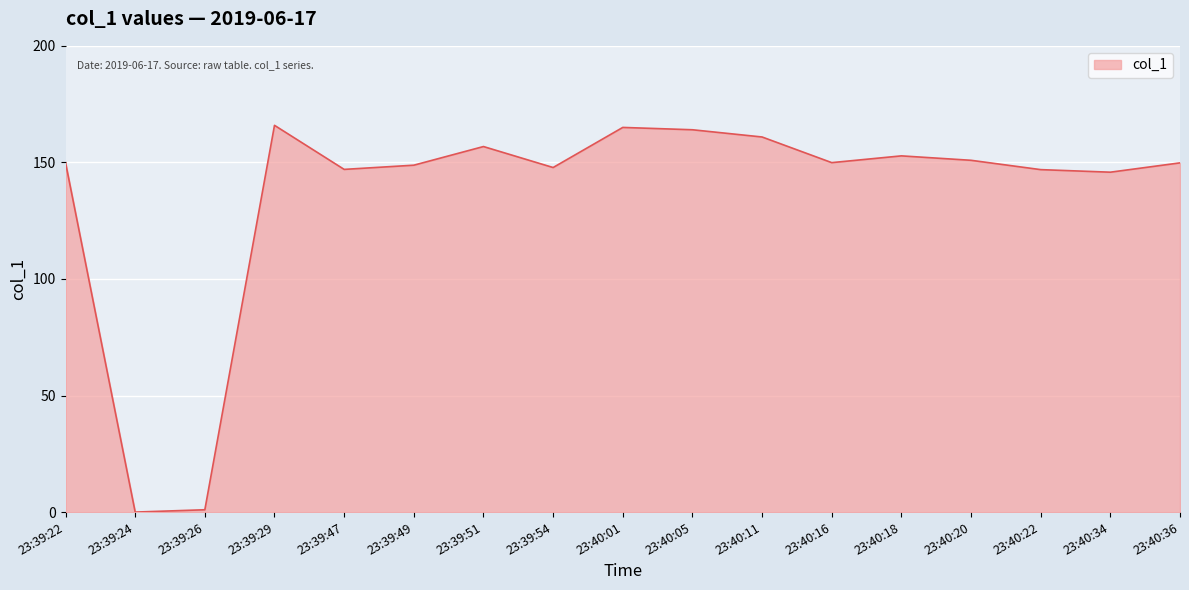

What is the greatest value displayed?

165.9